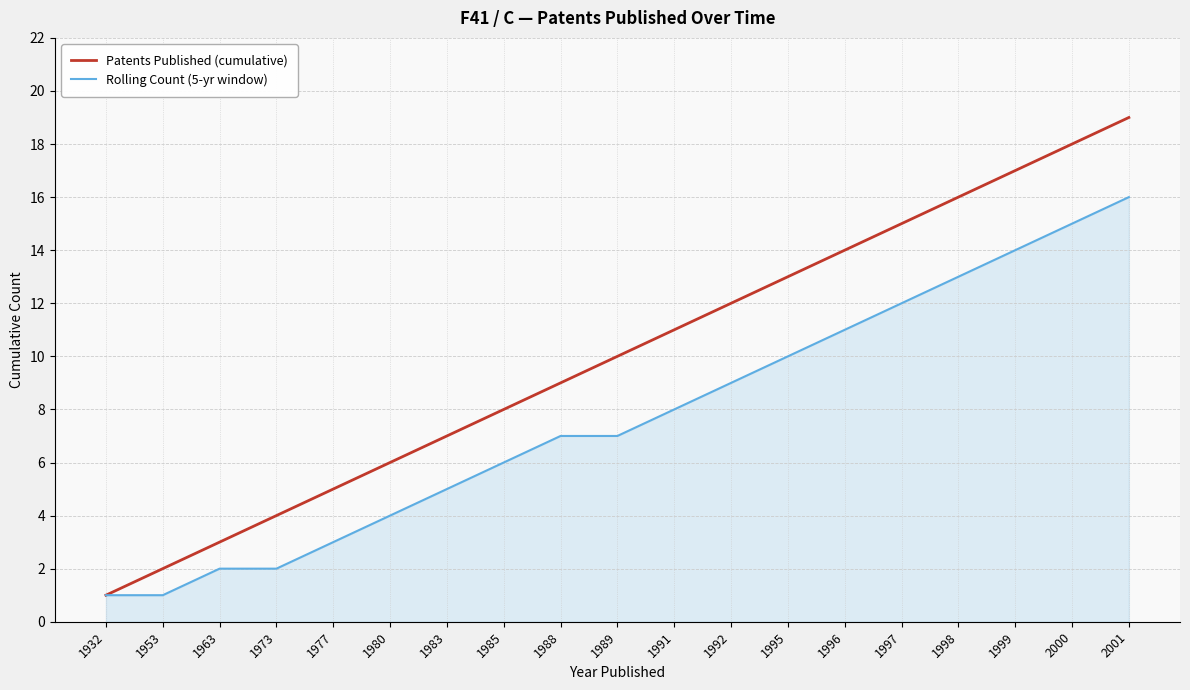

What are all the series names shown in the legend?

Patents Published (cumulative), Rolling Count (5-yr window)